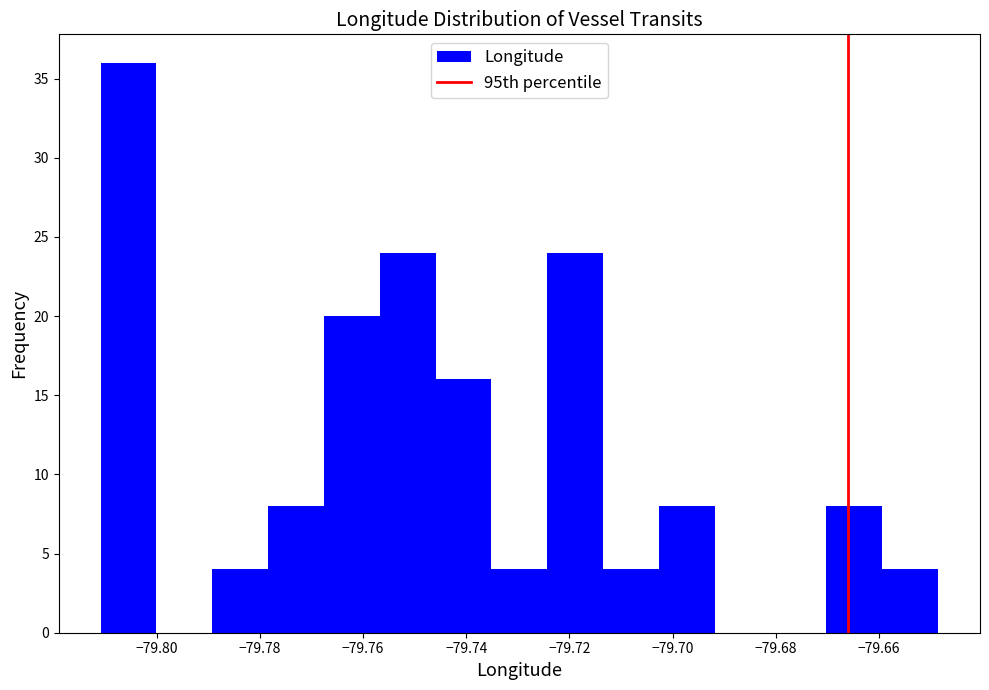

Reading left to right, list every bar in this chart as the range it spans on the x-axis followed by its height. Neither the bar edges nor the heights are printed on the chart, so give them approximately, as read against the axes.

-79.810 to -79.800: 36
-79.800 to -79.790: 0
-79.790 to -79.778: 4
-79.778 to -79.768: 8
-79.768 to -79.756: 20
-79.756 to -79.746: 24
-79.746 to -79.736: 16
-79.736 to -79.724: 4
-79.724 to -79.714: 24
-79.714 to -79.702: 4
-79.702 to -79.692: 8
-79.692 to -79.682: 0
-79.682 to -79.670: 0
-79.670 to -79.660: 8
-79.660 to -79.648: 4